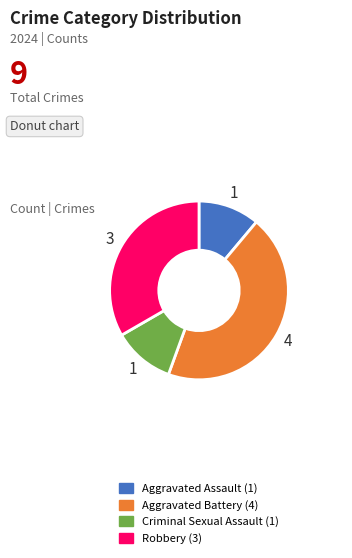

Does Robbery account for over 50% of the chart?

No